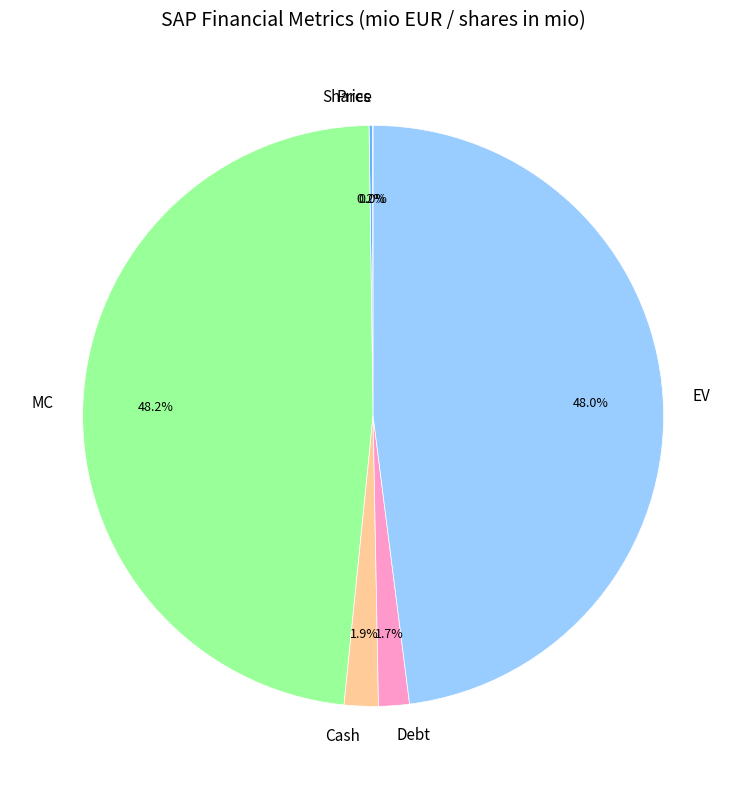

What is the ratio of the value at Debt to the value at Cash?

0.9